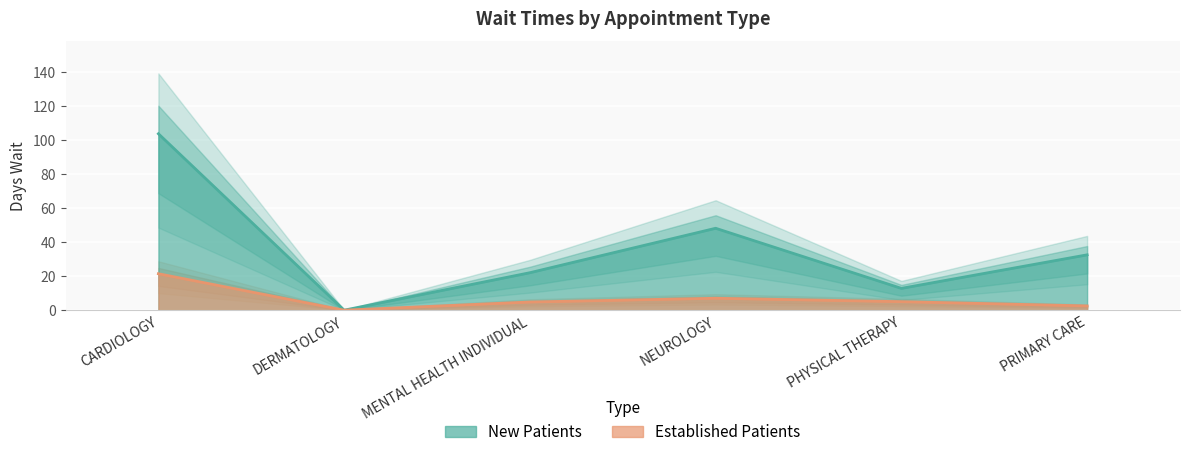

Where is NewPatients nearest to the value 51?

NEUROLOGY